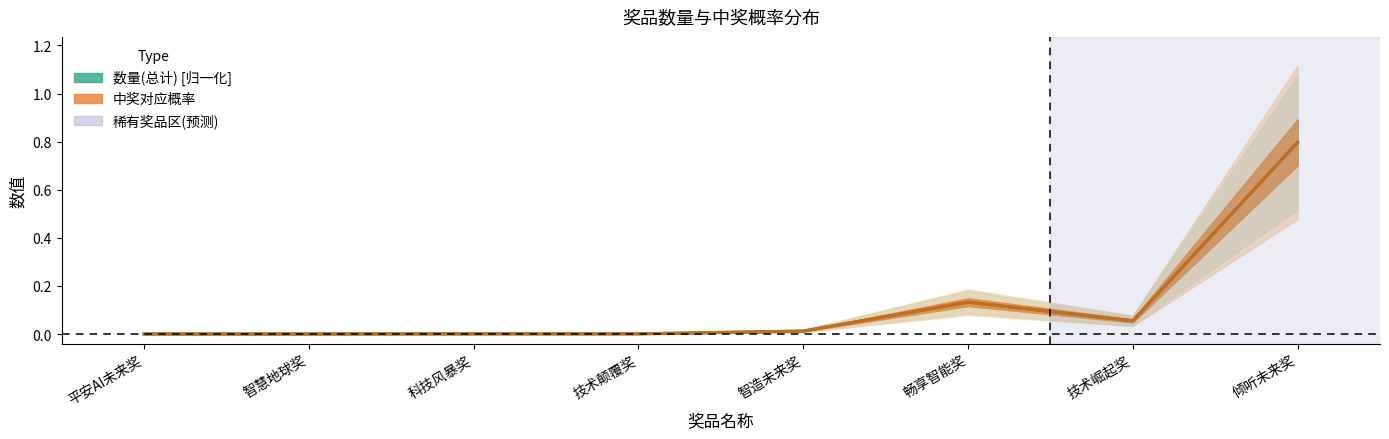

Where is the first local minimum for 中奖对应概率?

技术崛起奖